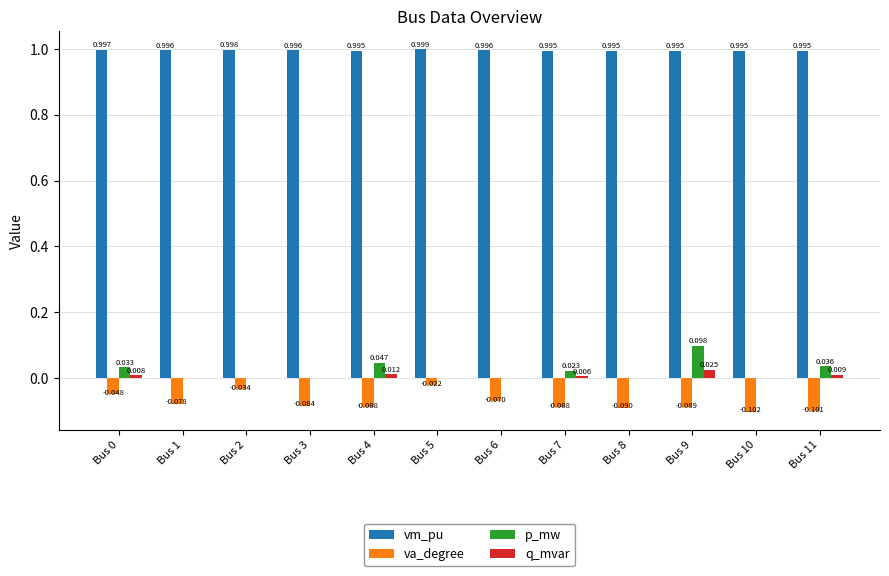

Which series changed the most between Bus 4 and Bus 10?

p_mw